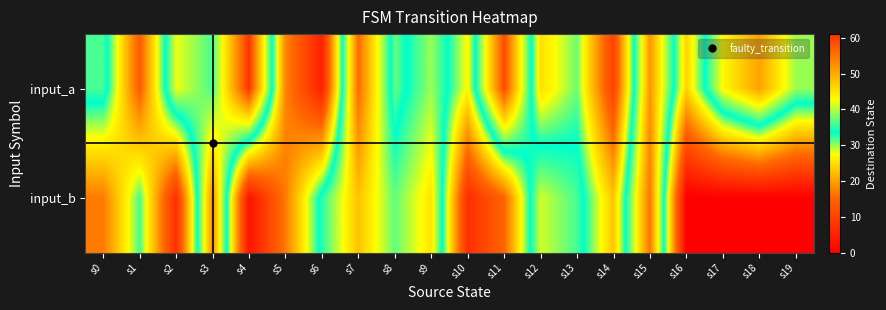

Reading right to left, transcribe all the data shown in this chart.

input_a: s19=39	s18=51	s17=43	s16=24	s15=52	s14=10	s13=31	s12=25	s11=59	s10=27	s9=39	s8=31	s7=56	s6=5	s5=18	s4=61	s3=36	s2=42	s1=14	s0=36
input_b: s19=0	s18=0	s17=0	s16=0	s15=55	s14=23	s13=36	s12=41	s11=15	s10=7	s9=45	s8=37	s7=48	s6=35	s5=17	s4=3	s3=53	s2=7	s1=32	s0=17